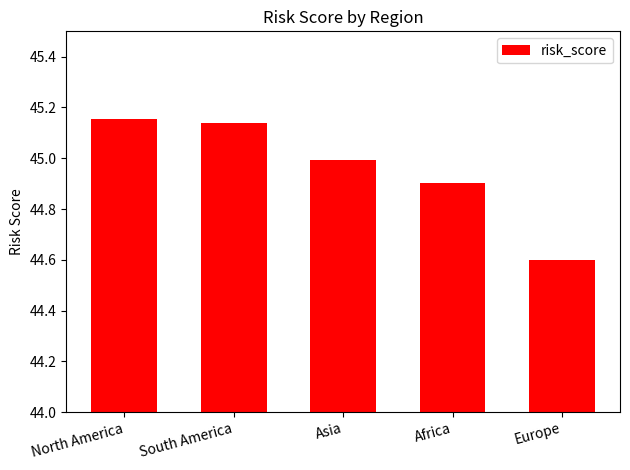

What is the difference between the values at Africa and Asia?

0.1